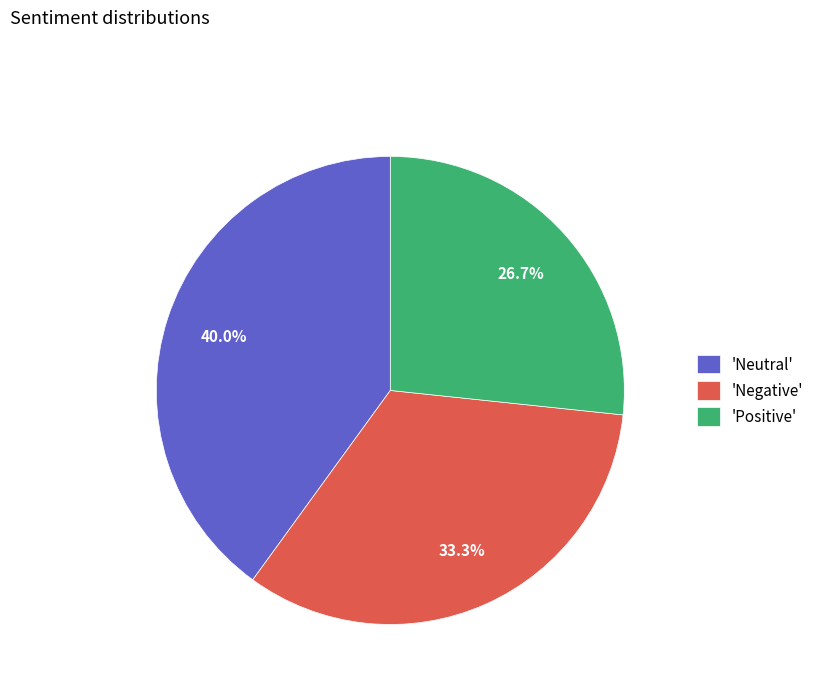

Which category has the biggest portion of the pie?

'Neutral'